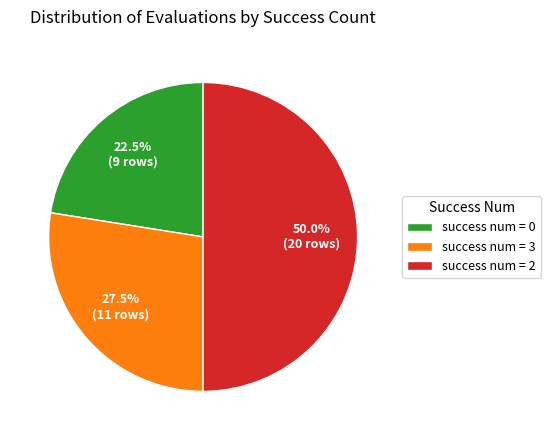

Rank the categories by value from lowest to highest.

success num = 0, success num = 3, success num = 2